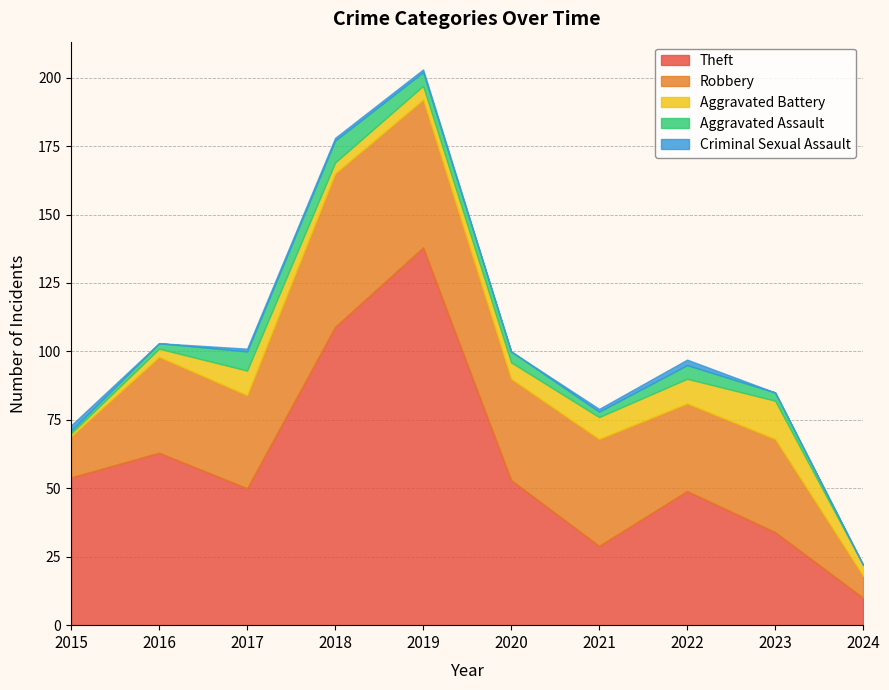

True or false: Aggravated Battery has a value of 3 at 2016.

True